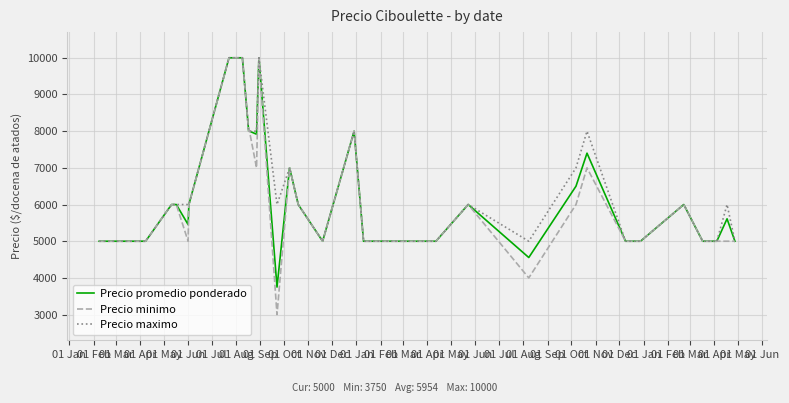

What is the smallest value displayed?

3000